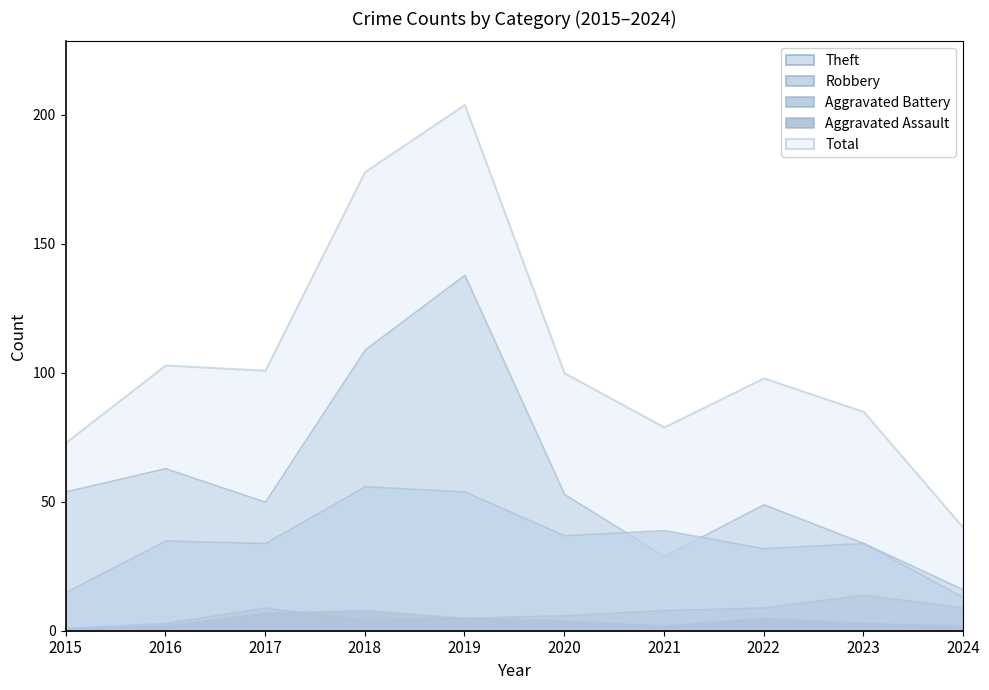

True or false: Aggravated Assault has a value of 2 at 2023.

False